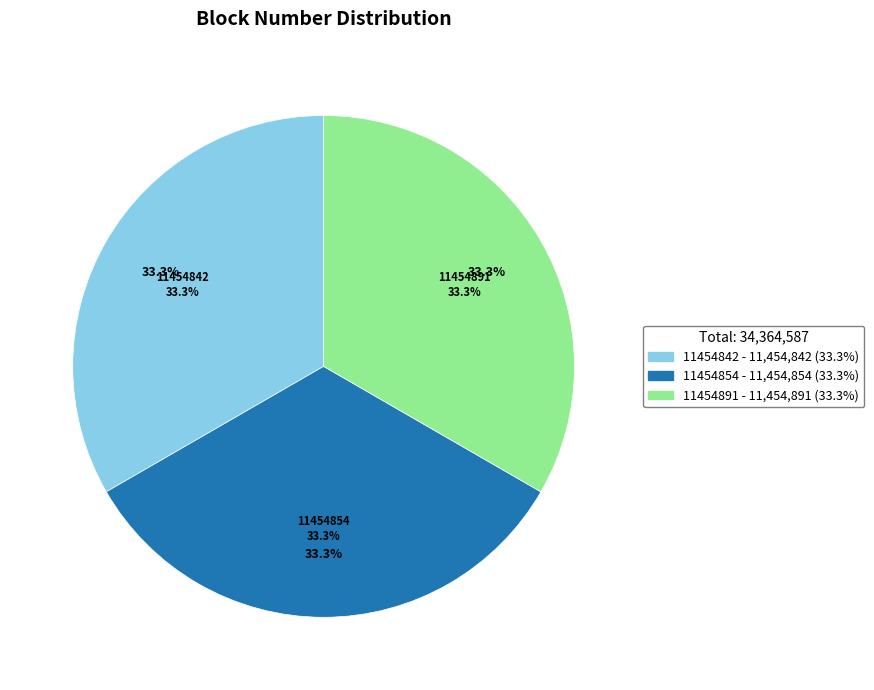

Combined, what portion of the pie is 11454842 and 11454854?

66.7%